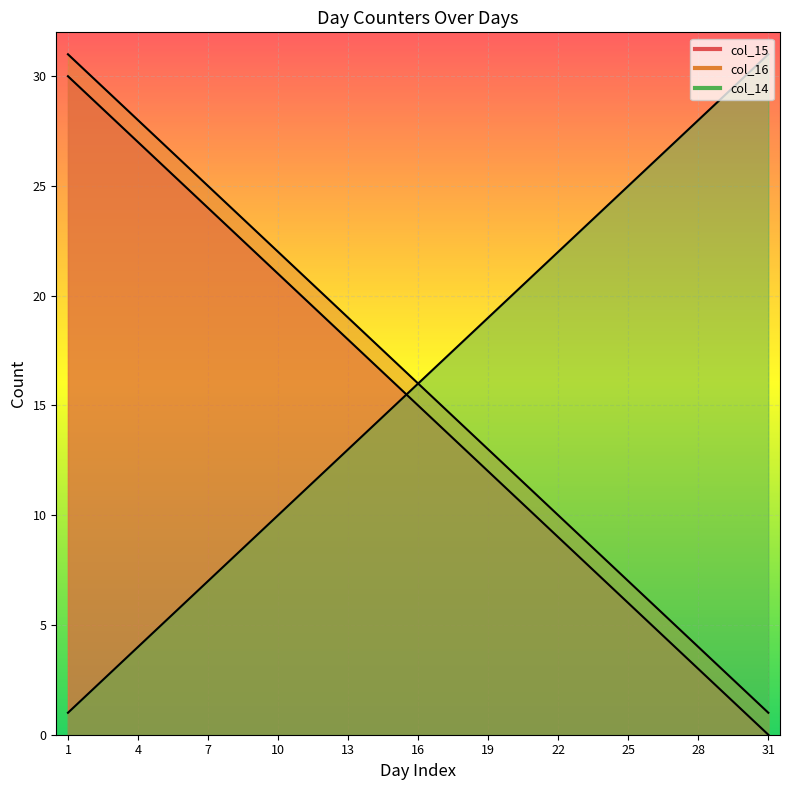

What is the total value across all series at 5?

58